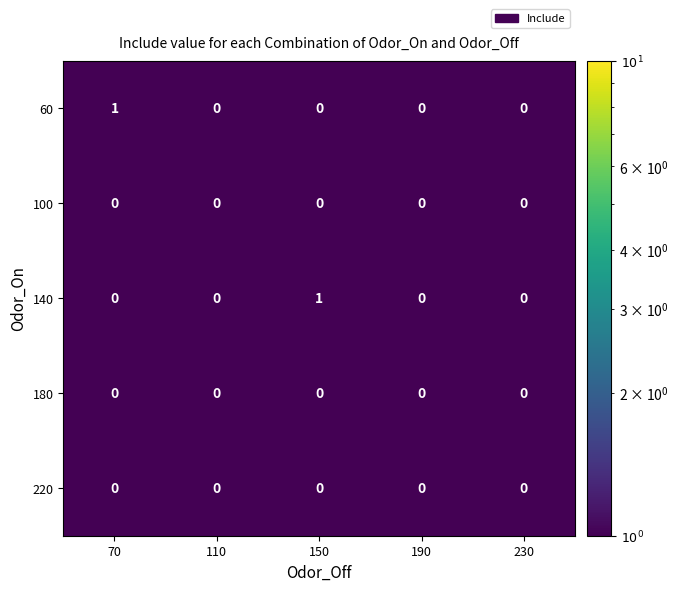

Reading left to right, list all the values displayed in this chart.

60: 1	0	0	0	0
100: 0	0	0	0	0
140: 0	0	1	0	0
180: 0	0	0	0	0
220: 0	0	0	0	0